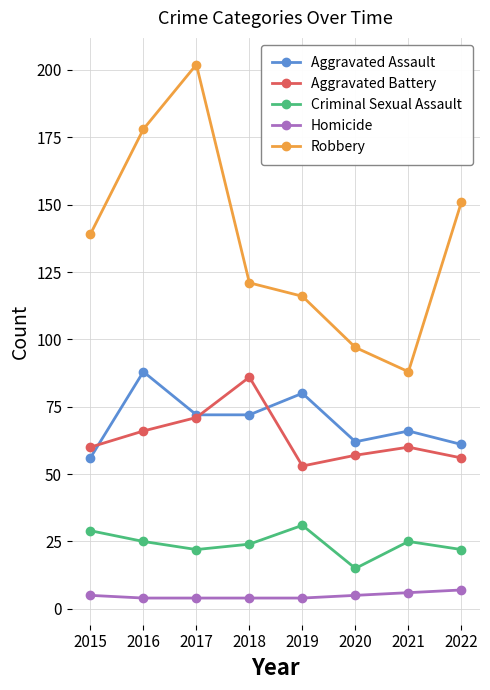

What is the smallest value displayed?

4